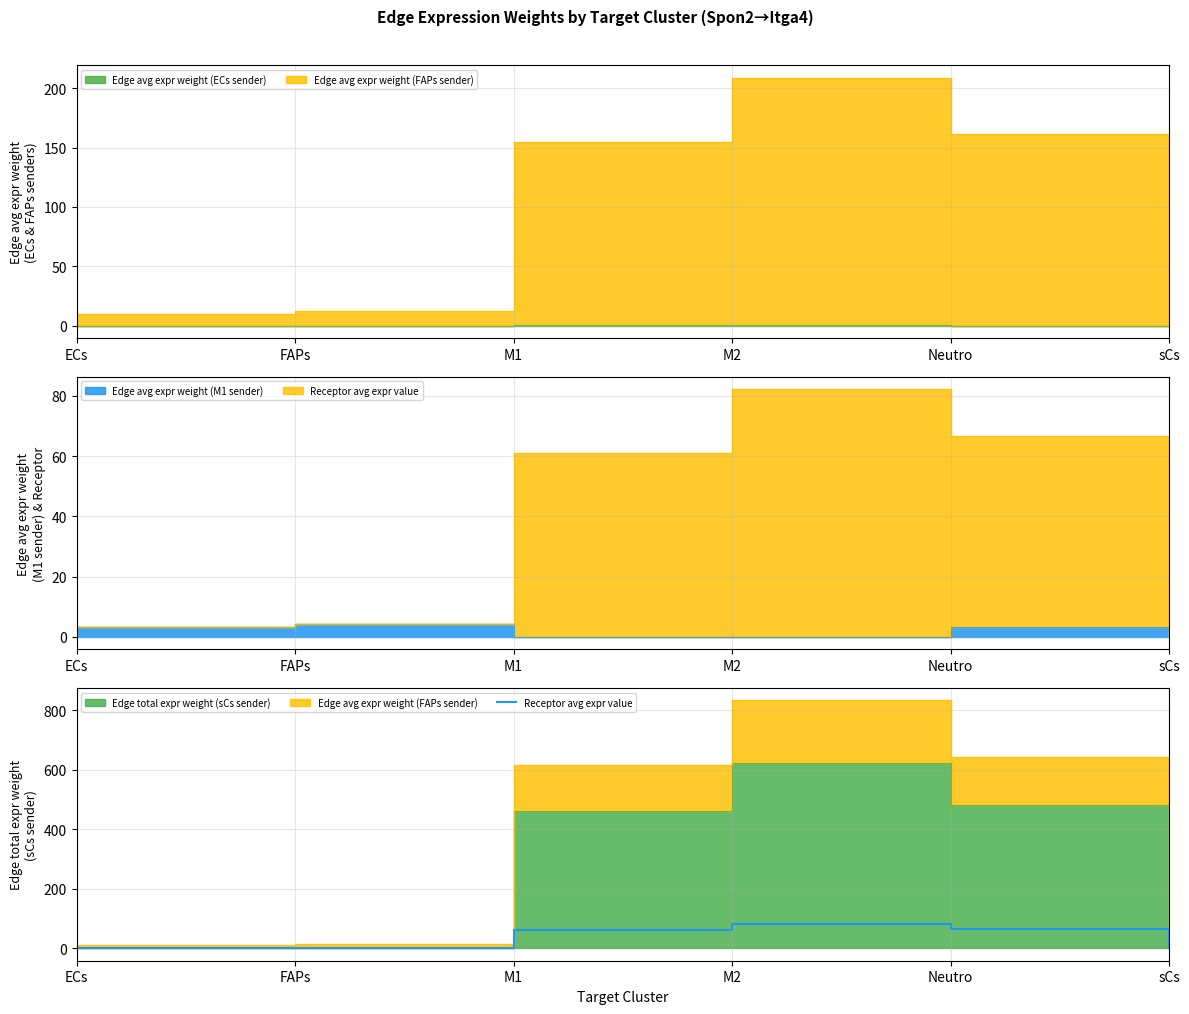

True or false: the data has more than 1 interior local peaks.

False